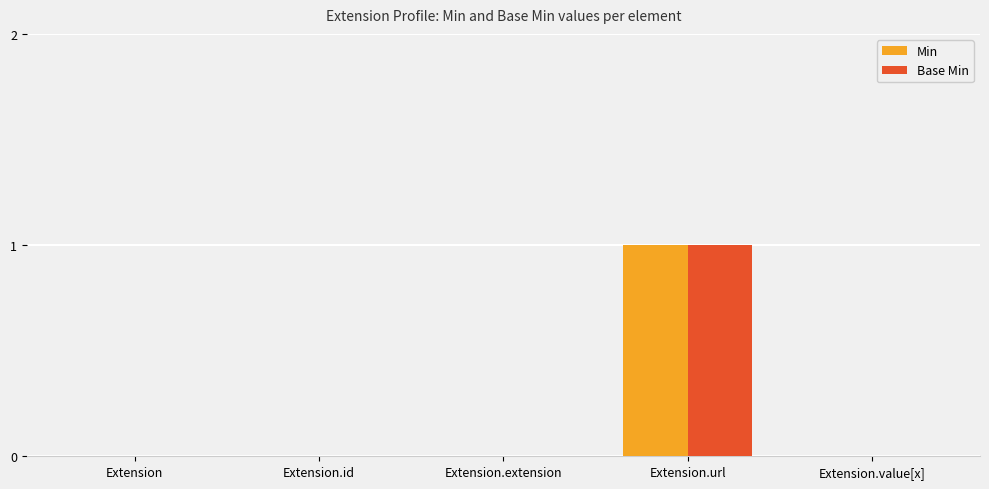

At which label does Base Min reach its peak?

Extension.url